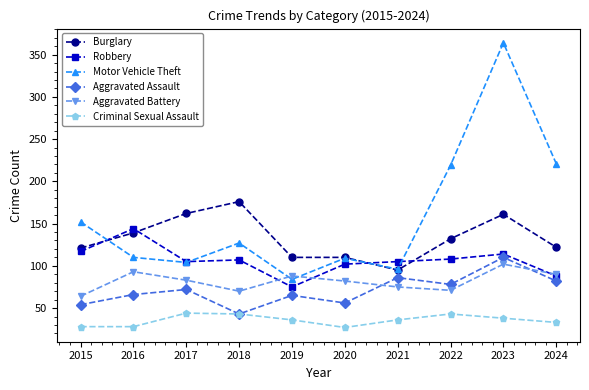

How many intersections are there between Aggravated Battery and Motor Vehicle Theft?

2